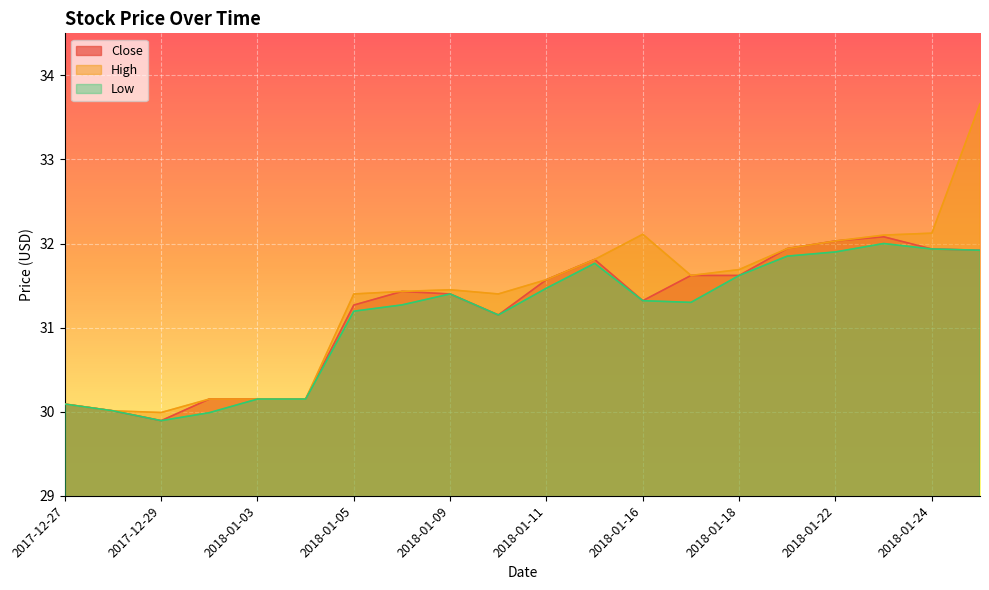

What is the sum of all Close values?

623.5